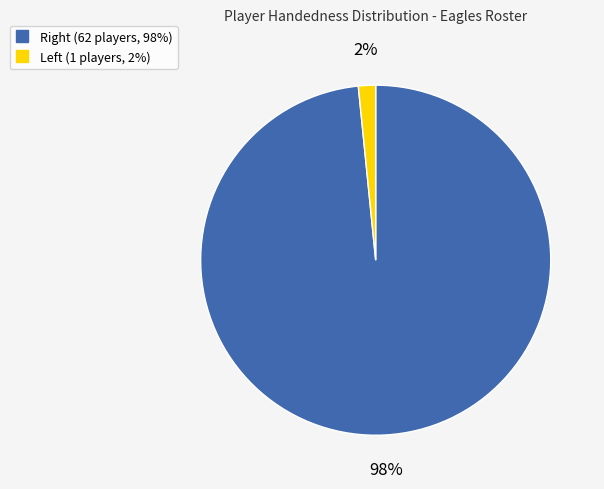

Rank the categories by value from highest to lowest.

Right, Left